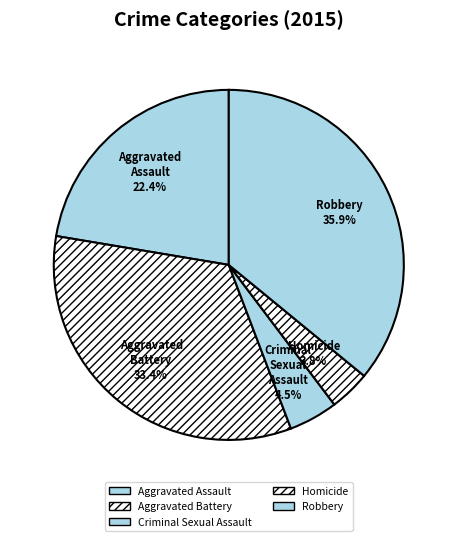

To the nearest percent, what portion does Homicide represent?

4%